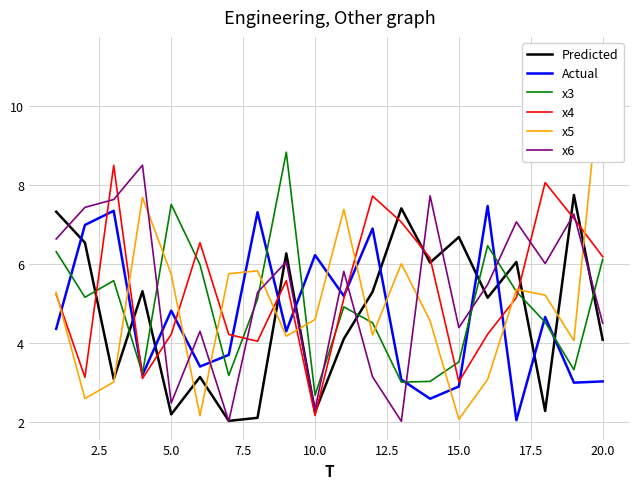

True or false: x4 has a value of 9.7 at 20.0.

False